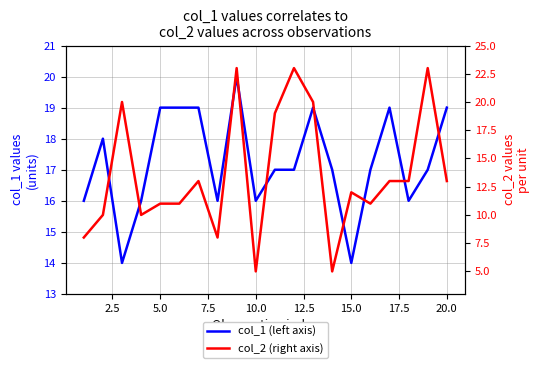

What is the difference between the second highest and second lowest values in the col_1 (left axis) series?

5